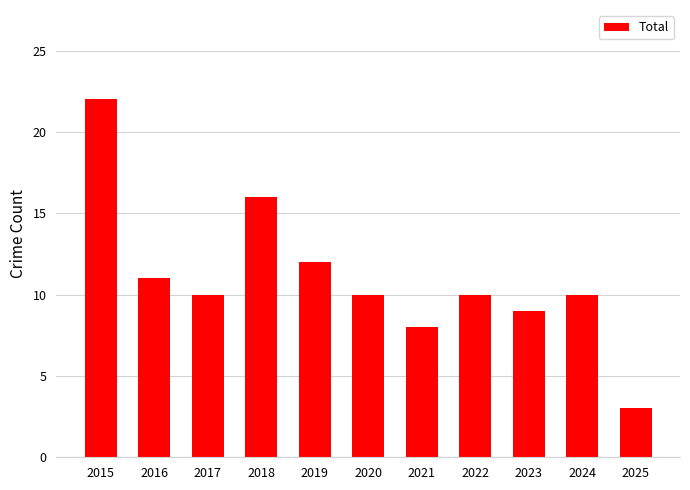

Where is the data nearest to the value 12?

2019